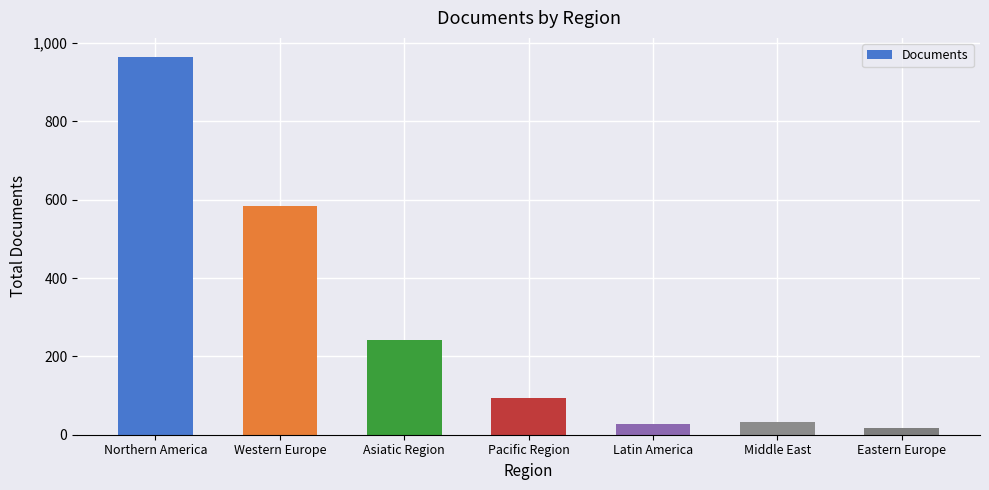

How many bars are there in total?

7